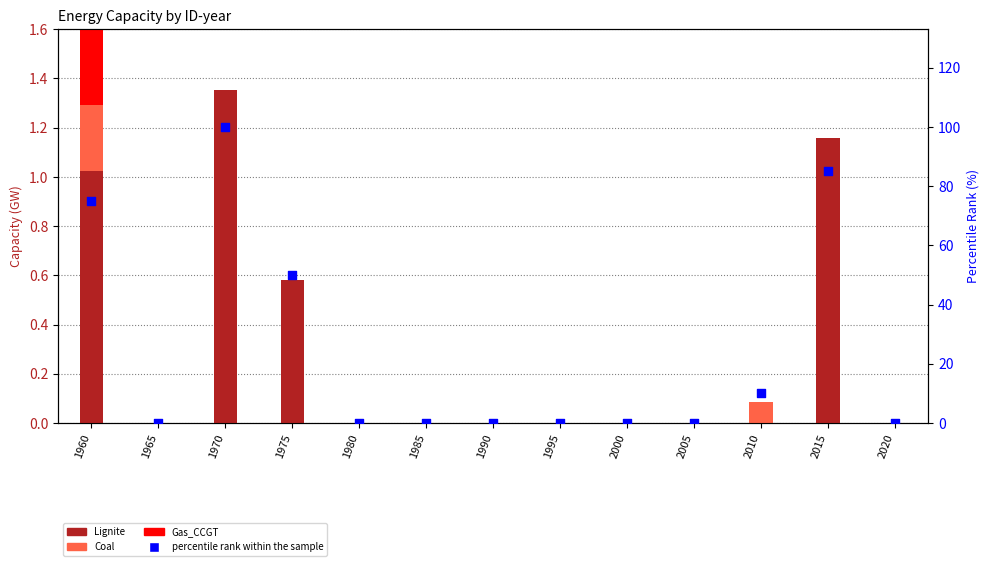

Which series has the widest spread of Y values?

percentile rank within the sample